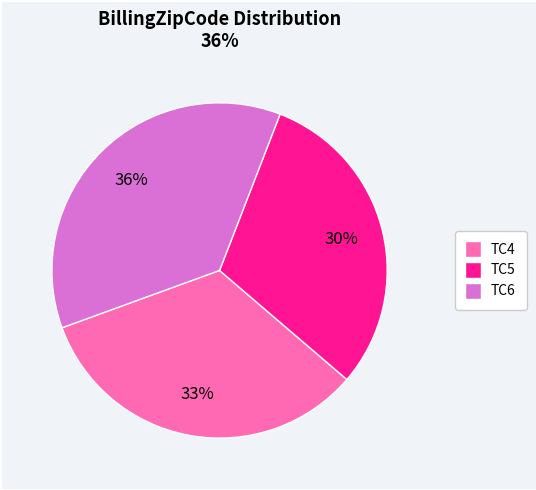

Between TC5 and TC6, which is larger?

TC6